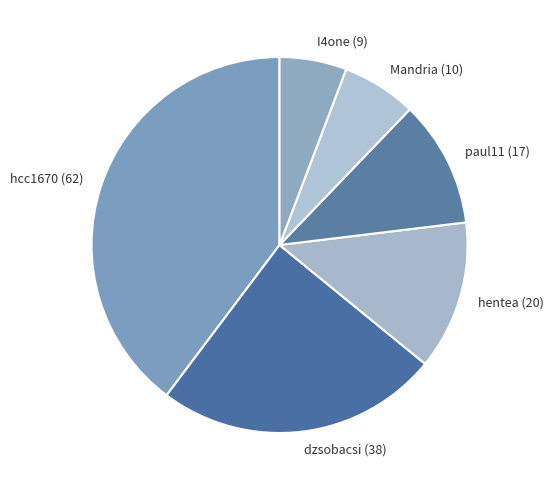

Is there any slice that represents more than half of the pie?

No